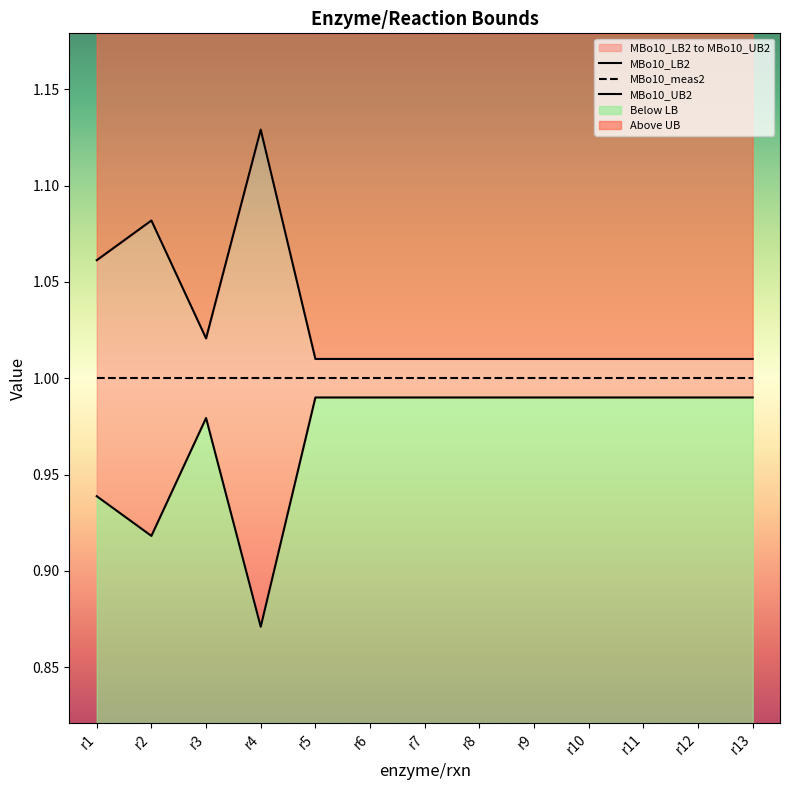

The value of MBo10_LB2 at r7 is 1.0. True or false?

True